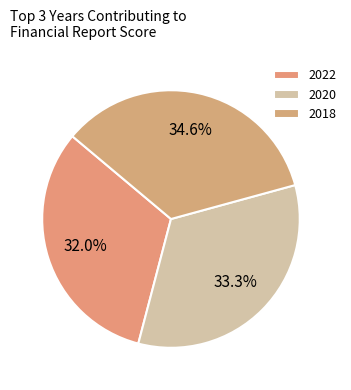

How many slices are in this pie chart?

3